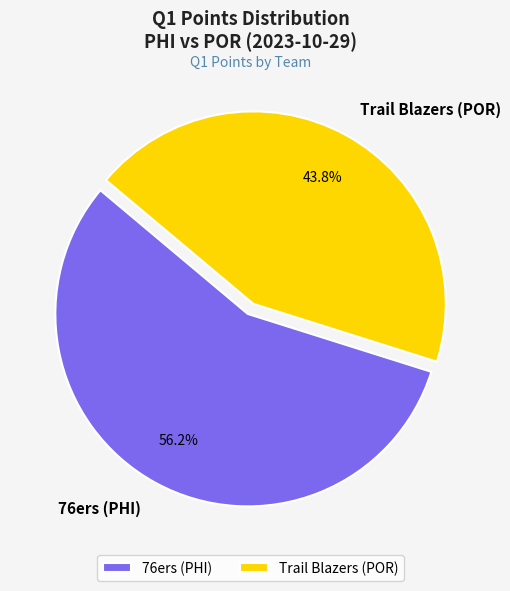

Rank the categories by value from lowest to highest.

Trail Blazers (POR), 76ers (PHI)